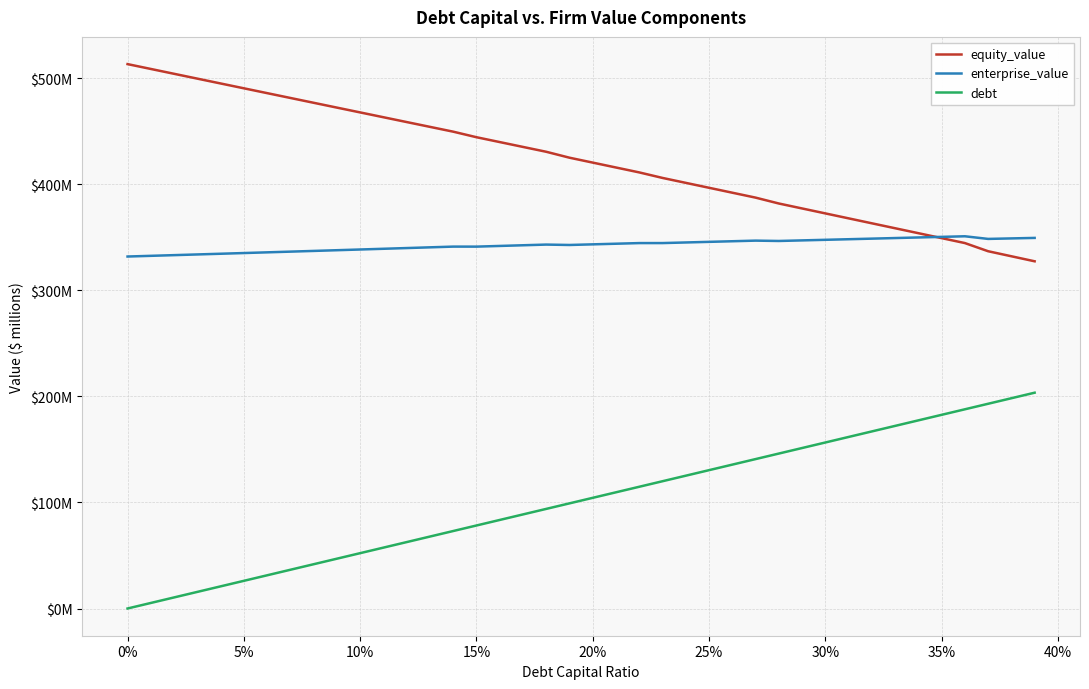

What is the value of the enterprise_value point at the 14th from the left?

340.7